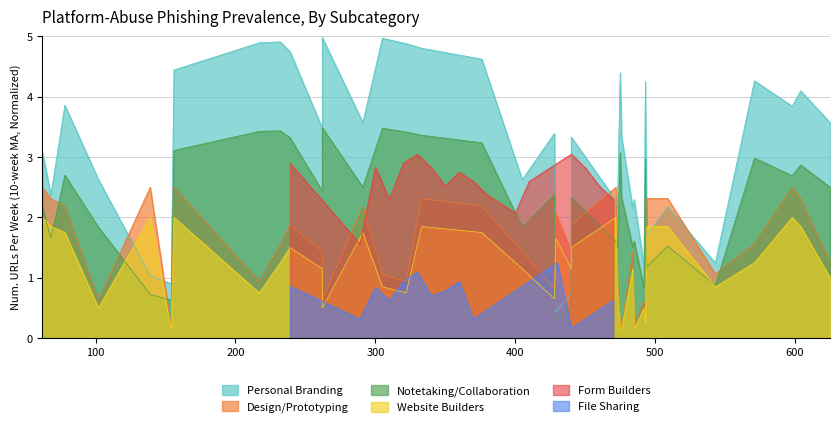

True or false: File Sharing and Form Builders cross at least once.

False